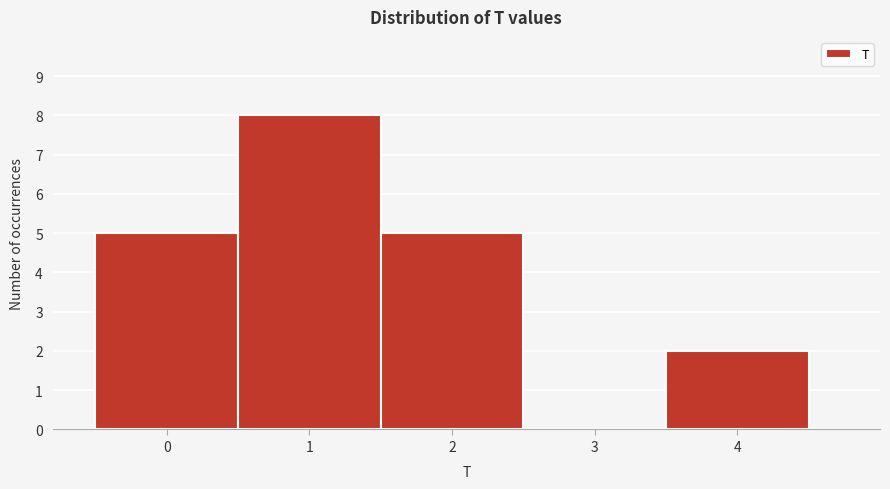

What is the height of the bar covering 0.5 to 1.5 on the x-axis? The values are not printed on the chart, so give them approximately, as read against the axis.

8